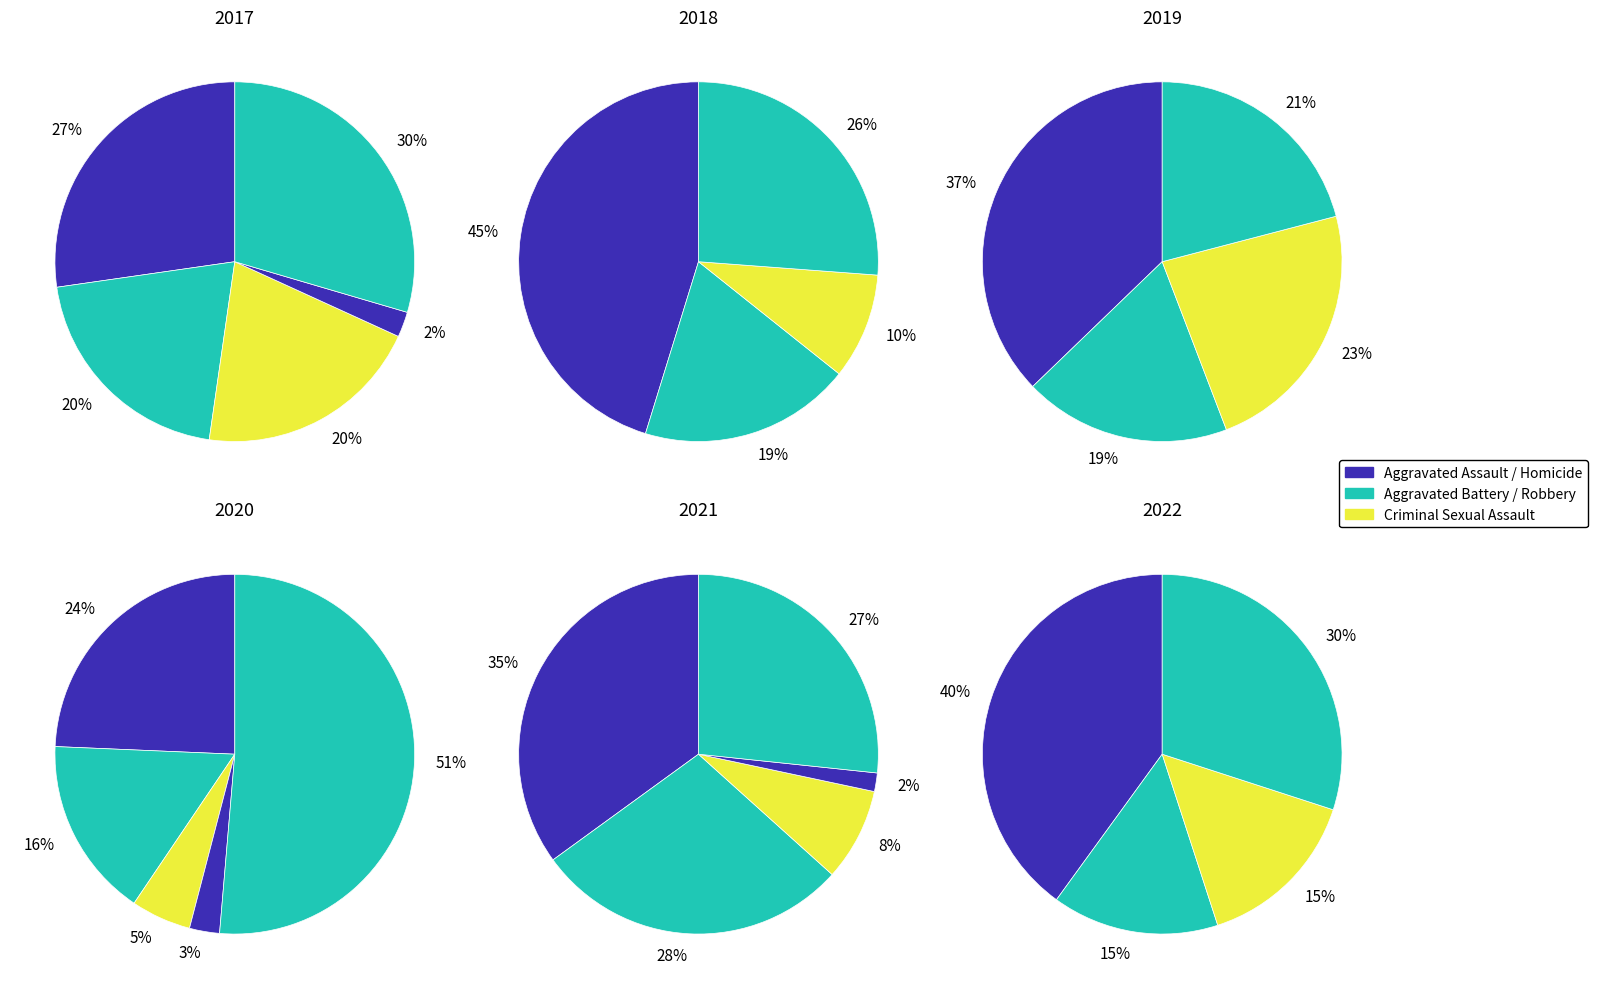

How many slices are in this pie chart?

5